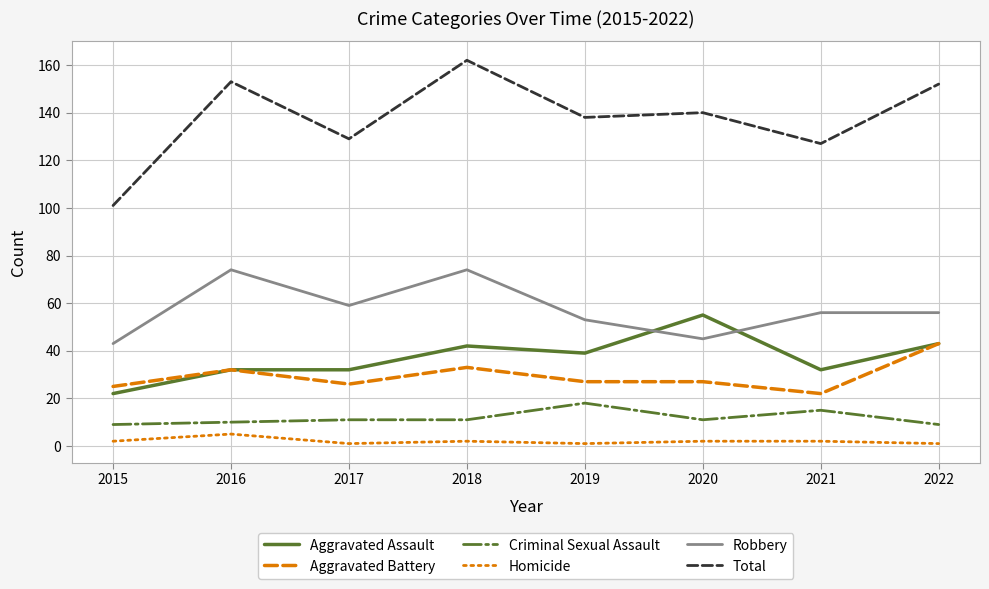

What is the lowest value of the Aggravated Assault series?

22